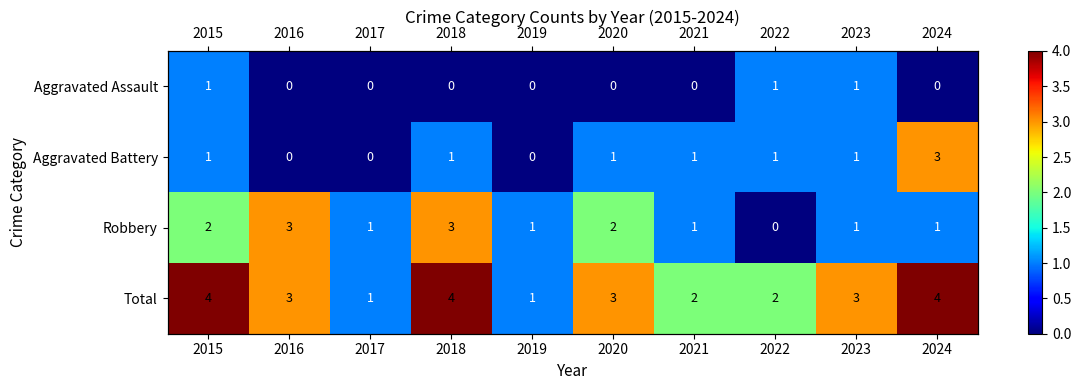

What is the greatest value displayed?

4